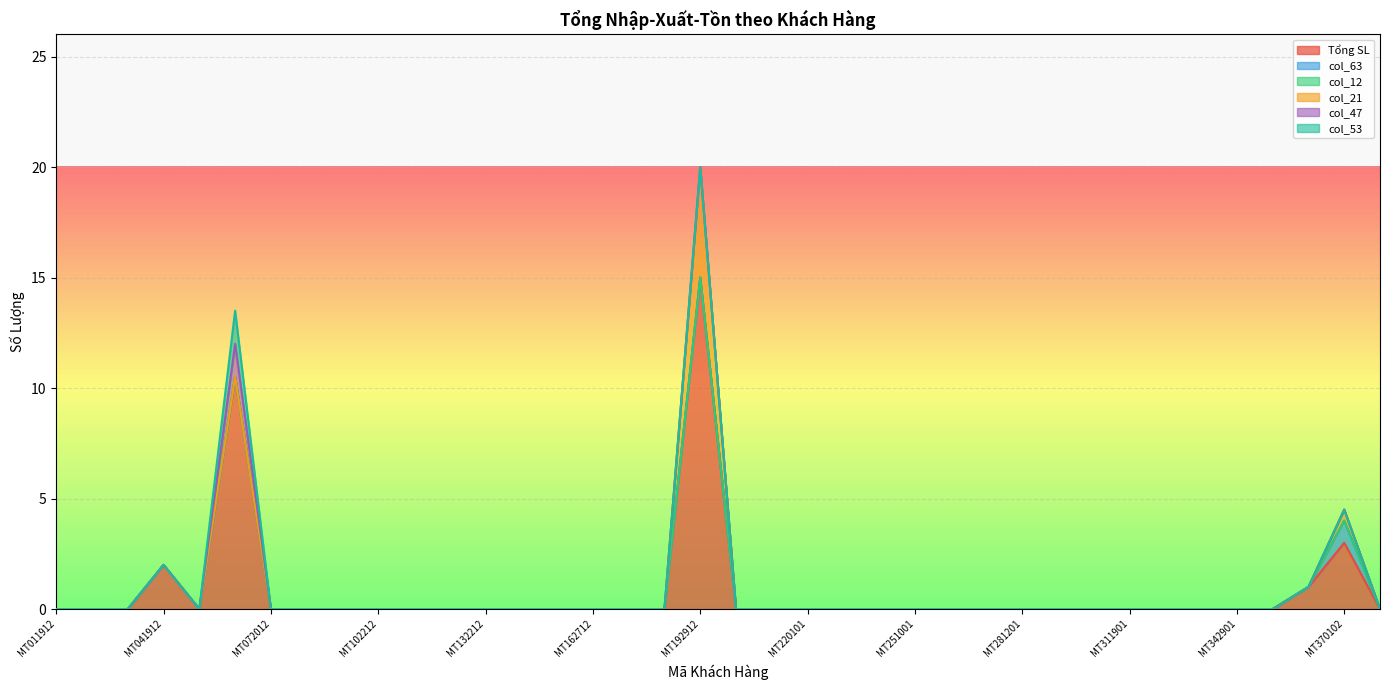

True or false: col_47 and col_12 cross at least once.

False